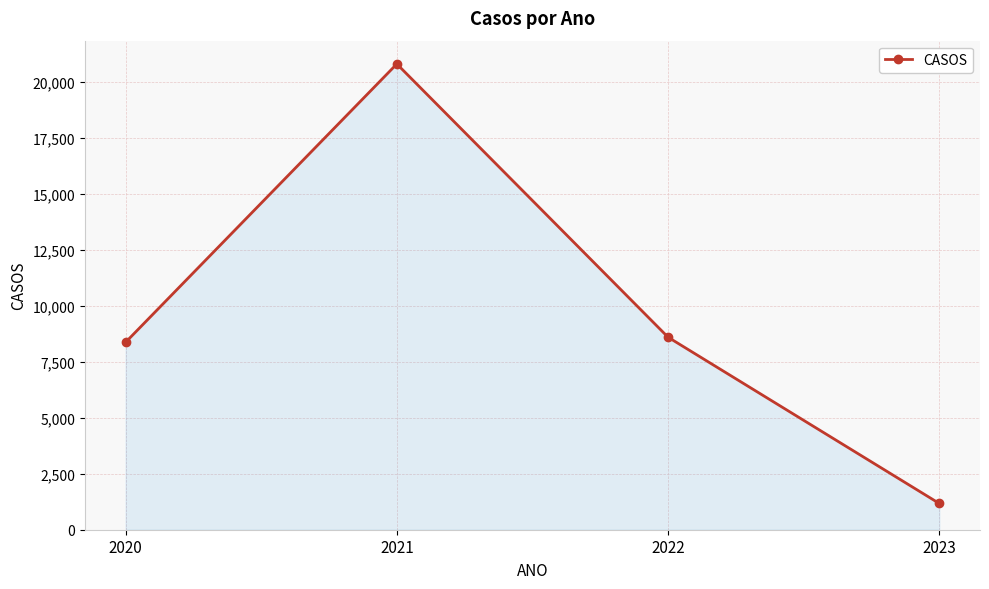

What is the sum of the values at 2021 and 2022?

29374